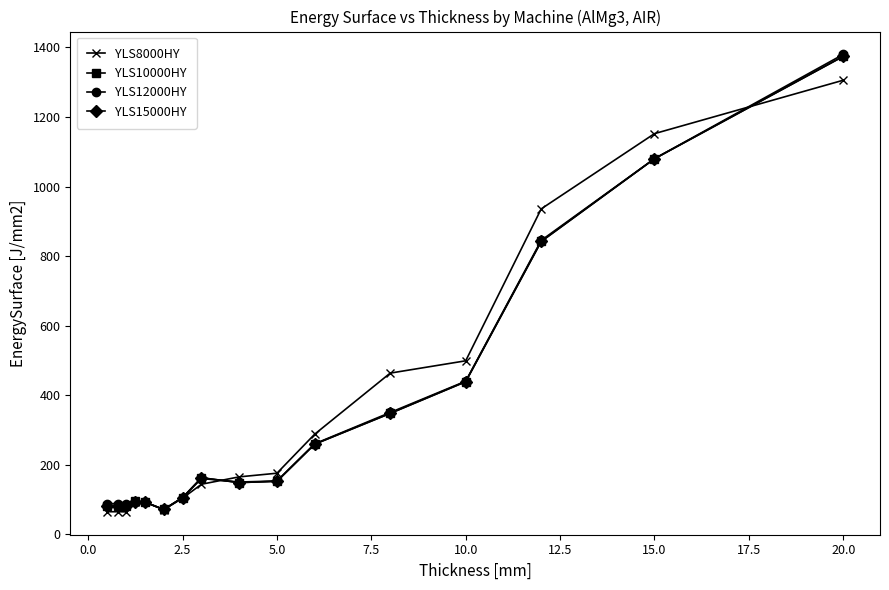

What is the value of the YLS10000HY point at the 10th from the left?

152.2